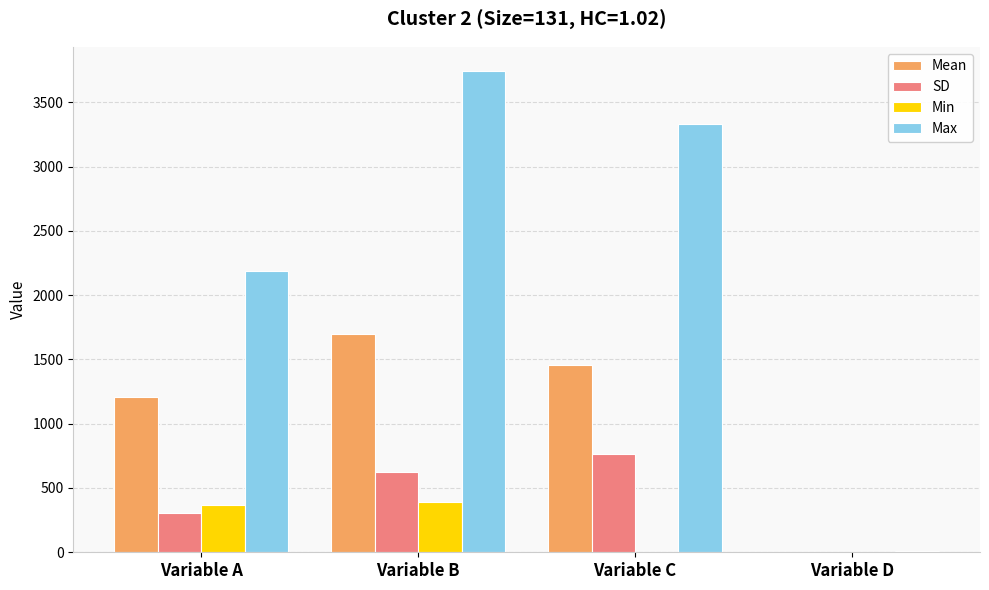

What is the spread (max minus min) of values at Variable D?

6.1